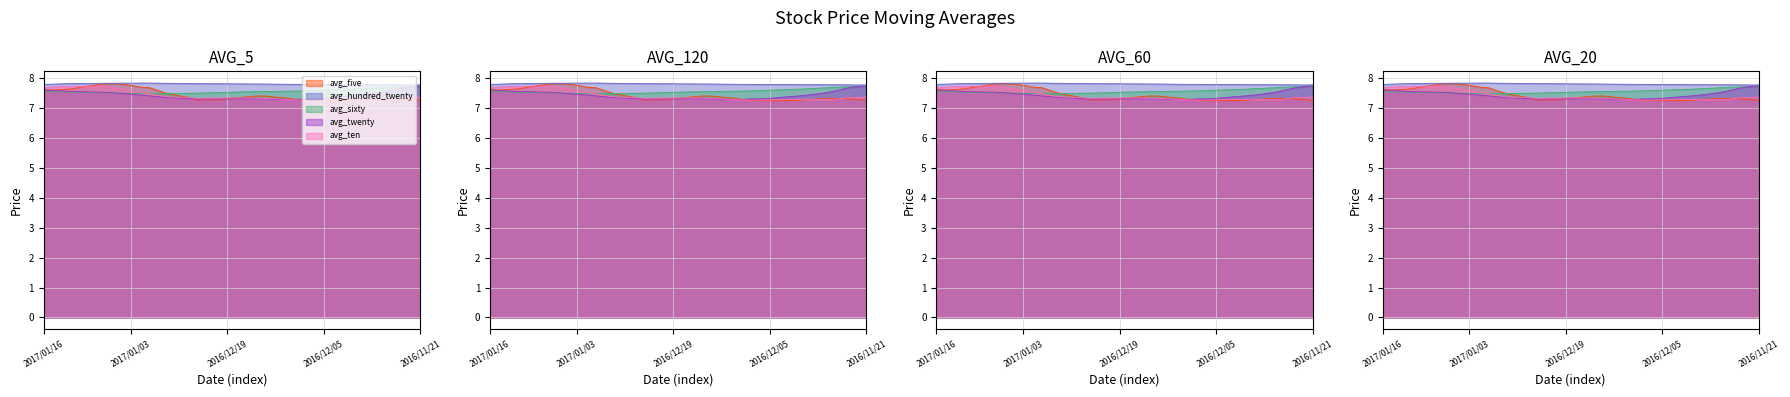

What is the value of the avg_five point at the 35th from the left?

7.3